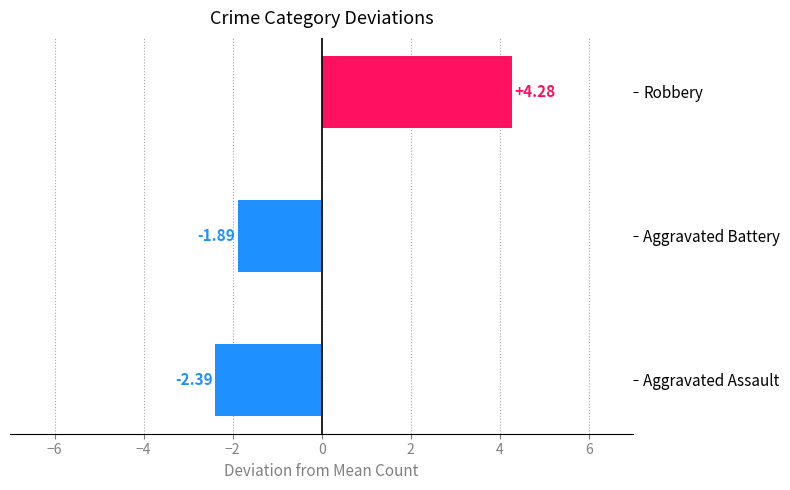

Which category has the lowest value across all series?

Aggravated Assault